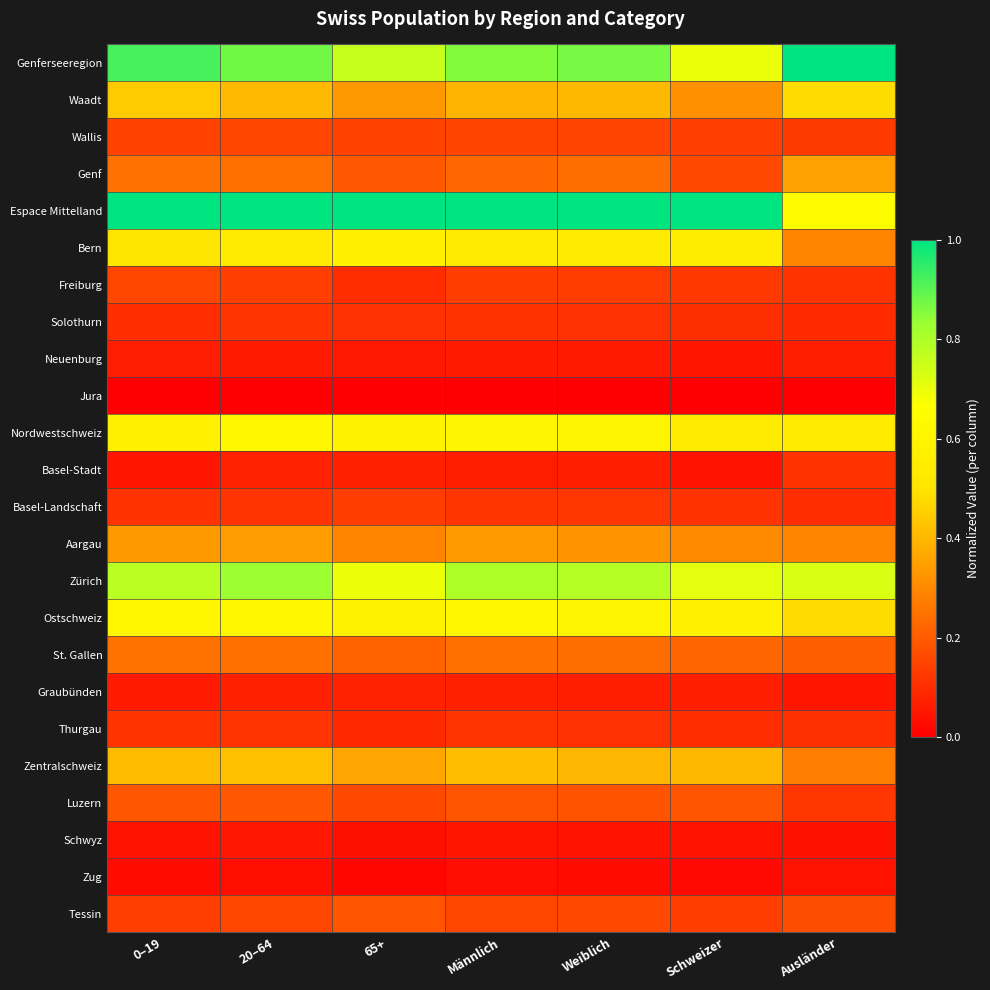

What is the total value across all series at 20–64?

7.4